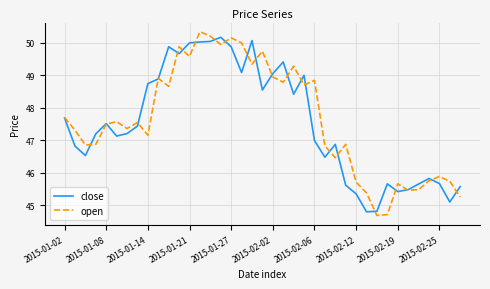

What is the difference between the second highest and second lowest values in the close series?

5.2